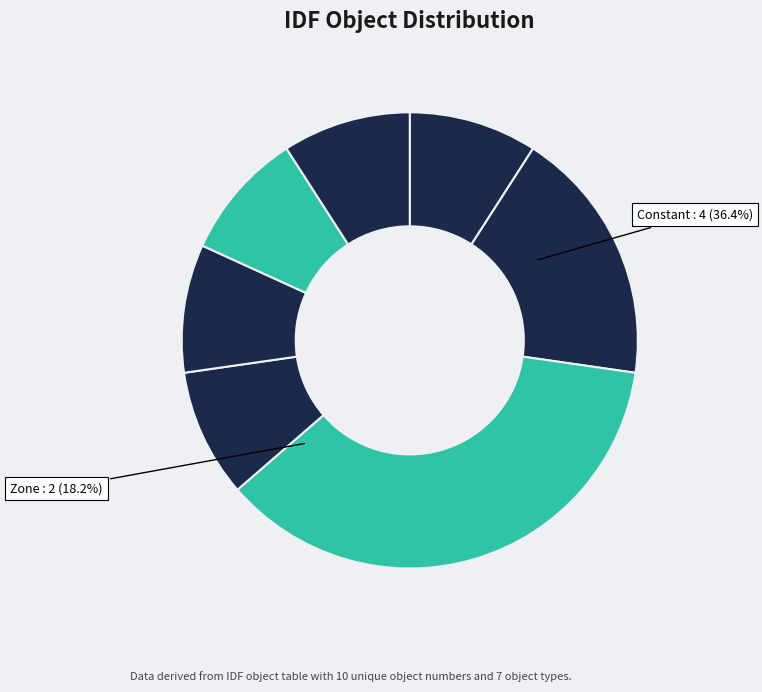

Does AirflowNetwork:MultiZone:ExternalNode represent more than half of the total?

No